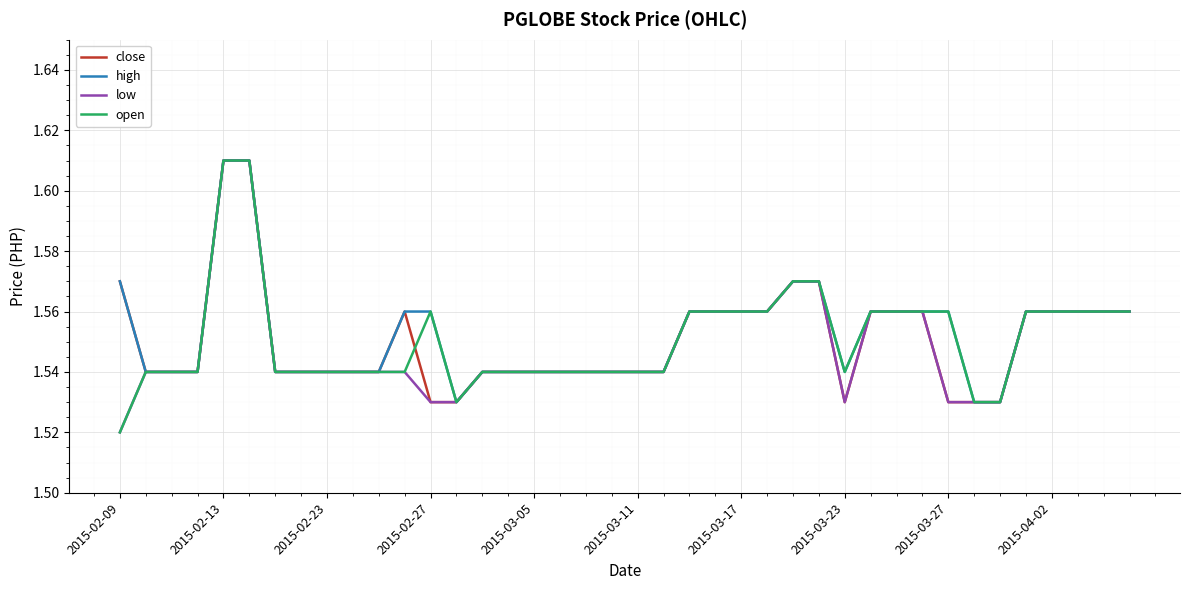

Which category has the lowest value in the open series?

2015-02-09